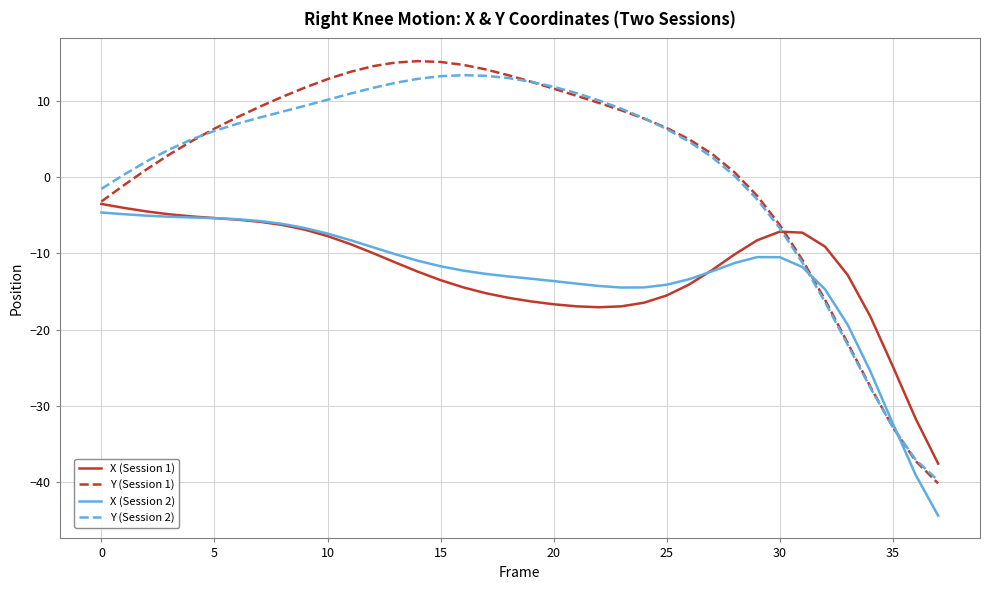

Which series has the largest range (max minus min)?

Y (Session 1)